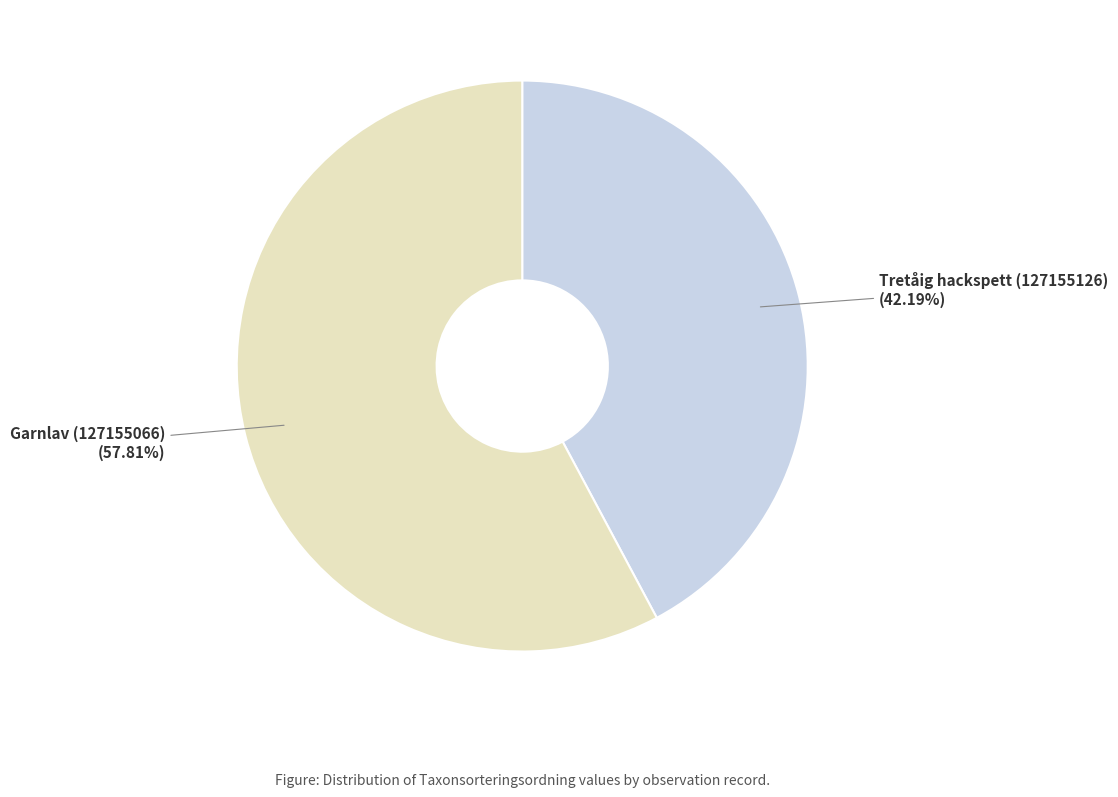

What is the total percentage of Tretåig hackspett (127155126) and Garnlav (127155066)?

100.0%